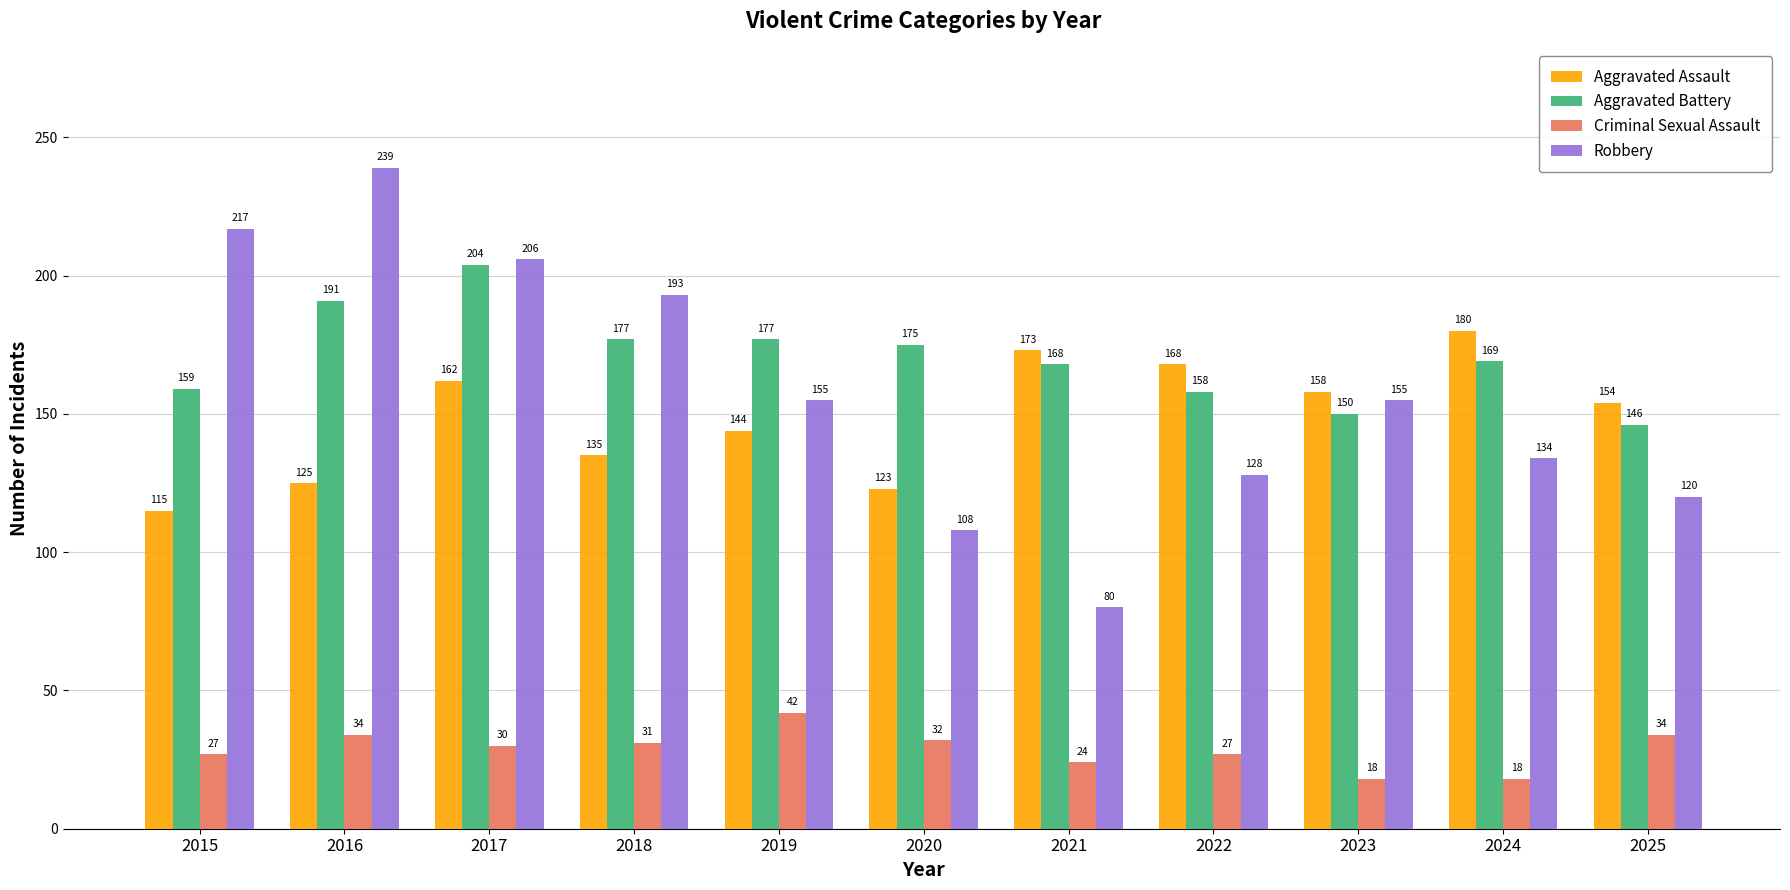

How many bars are there in each group?

4